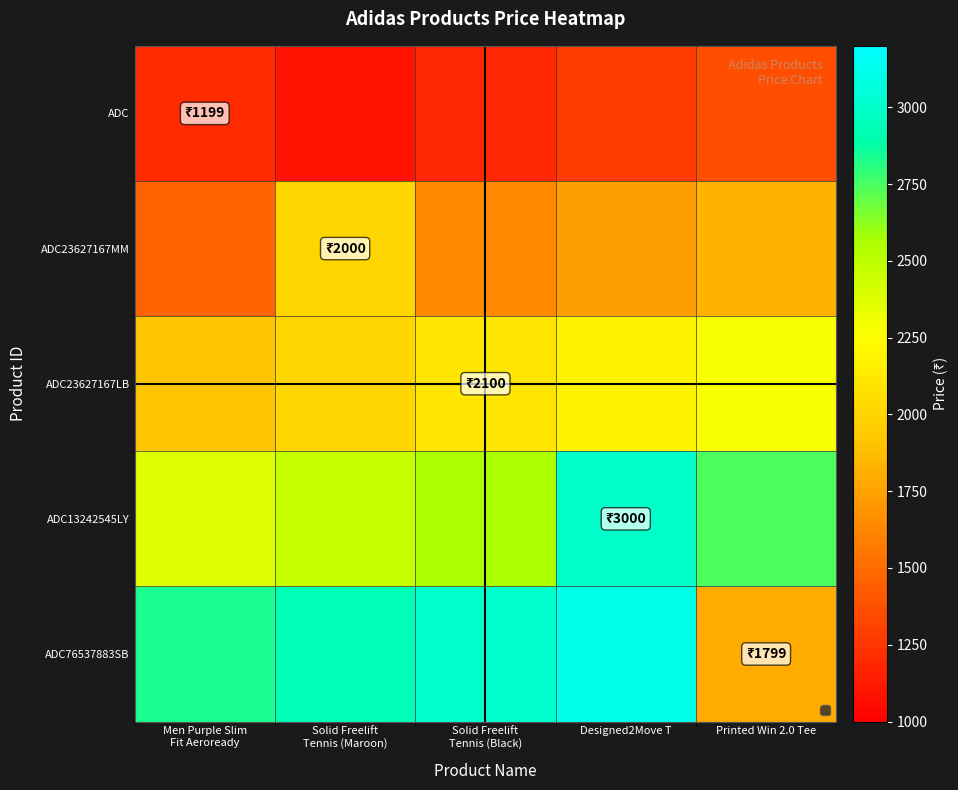

The value of ADC23627167LB at Solid Freelift Tennis (Black) is 2100.0. True or false?

True